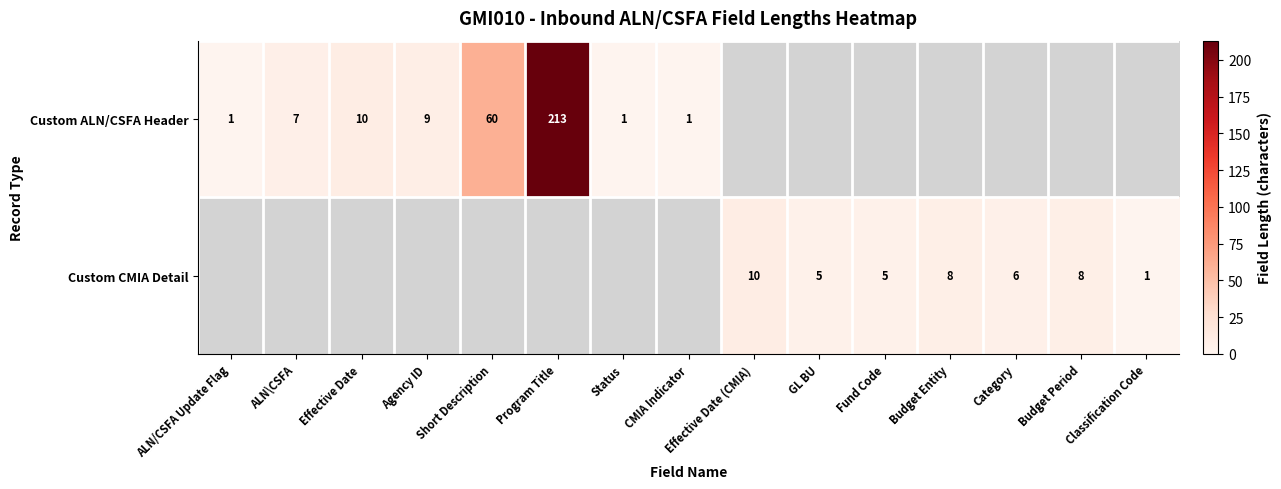

What is the greatest value displayed?

213.0